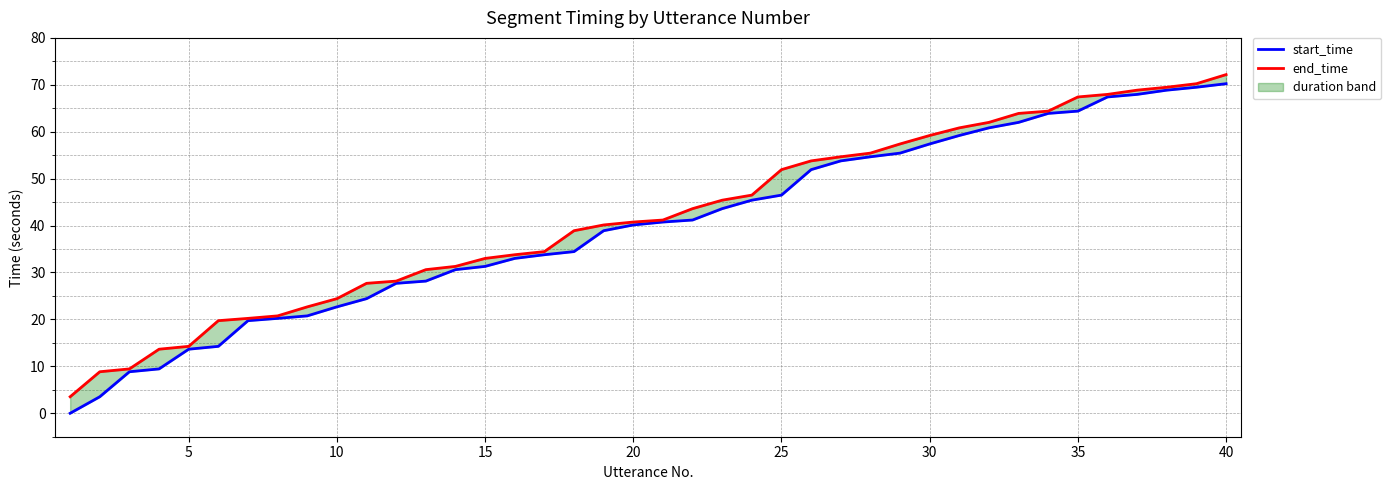

What is the value of the start_time point at the 18th from the left?

34.5